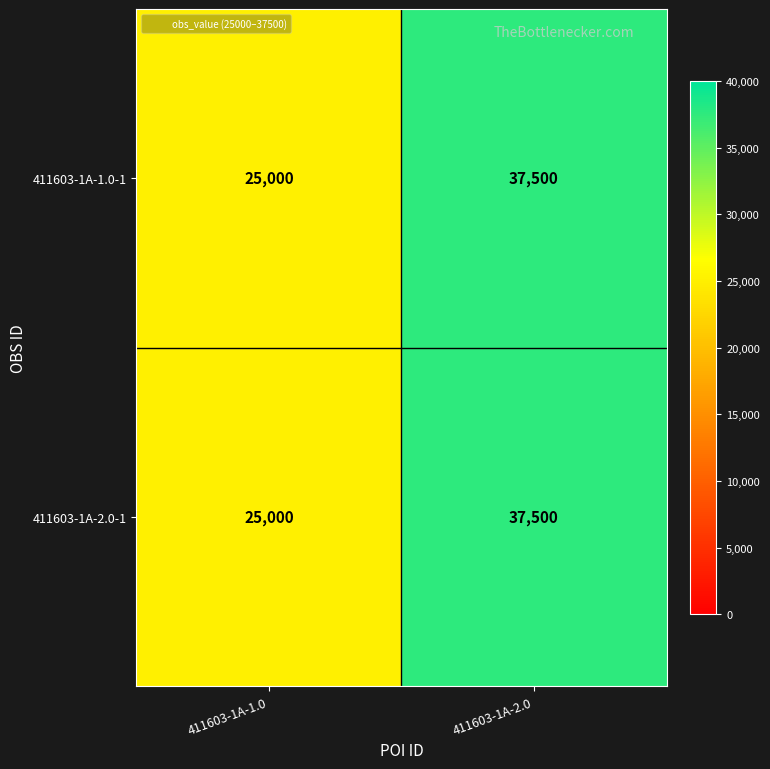

The 411603-1A-2.0-1 series shows 16718 at 411603-1A-1.0. True or false?

False